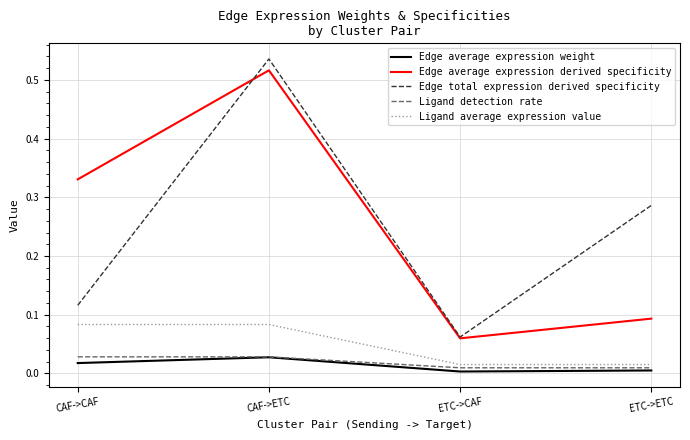

Which series has the largest range (max minus min)?

Edge total expression derived specificity